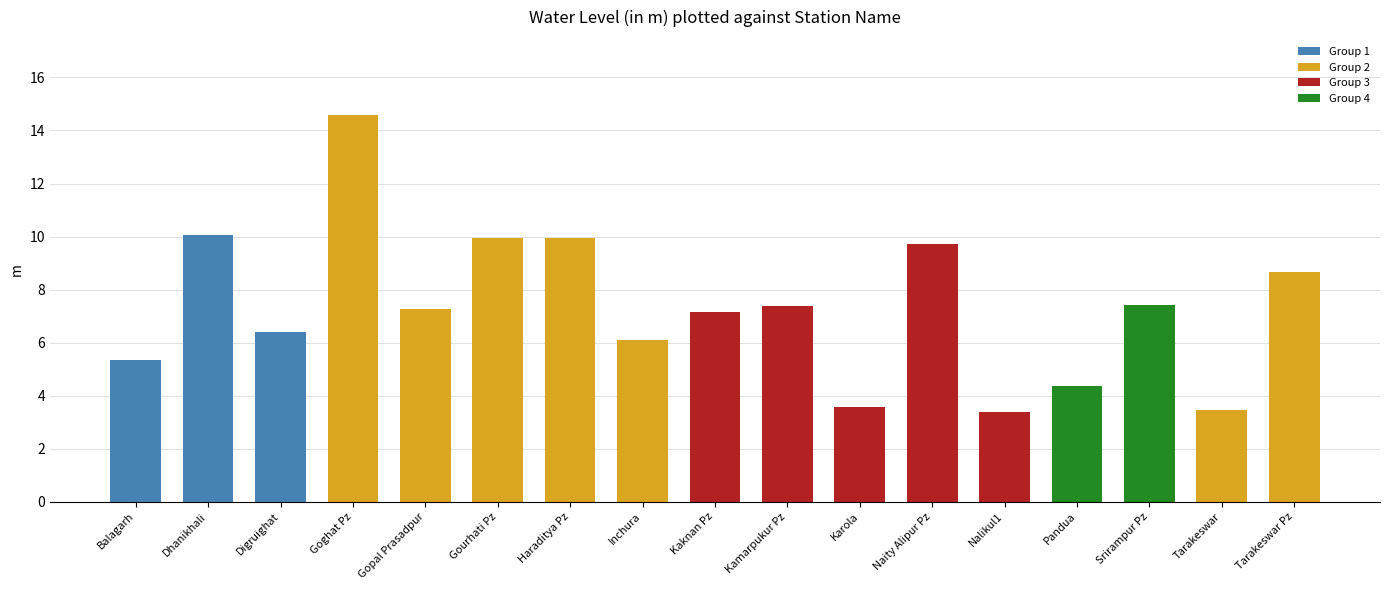

What is the change in value from Kaknan Pz to Tarakeswar Pz?

+1.5